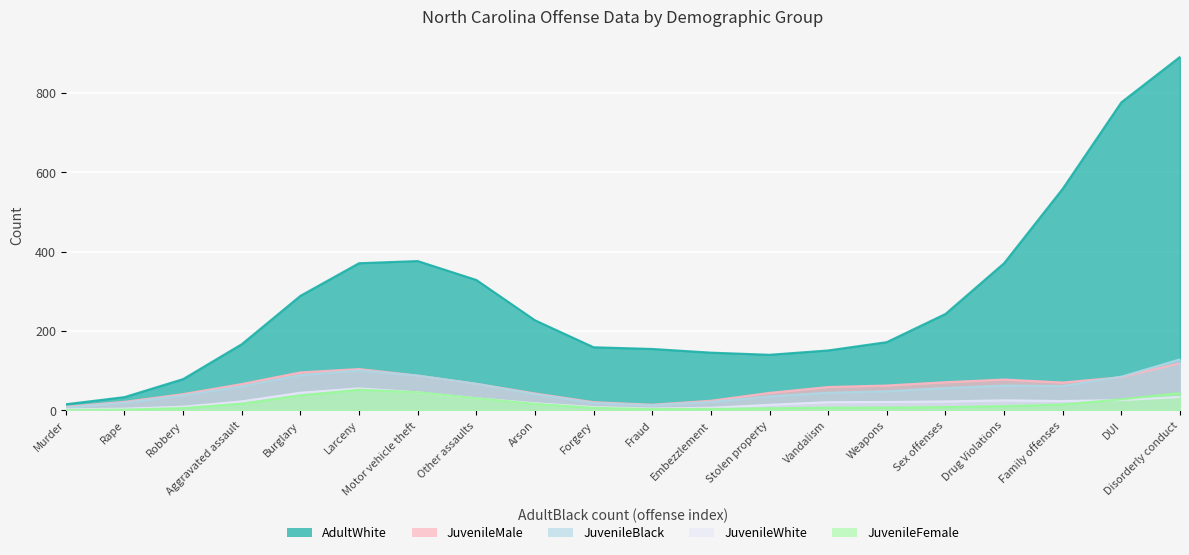

Between Rape and Sex offenses, which is larger?

Sex offenses